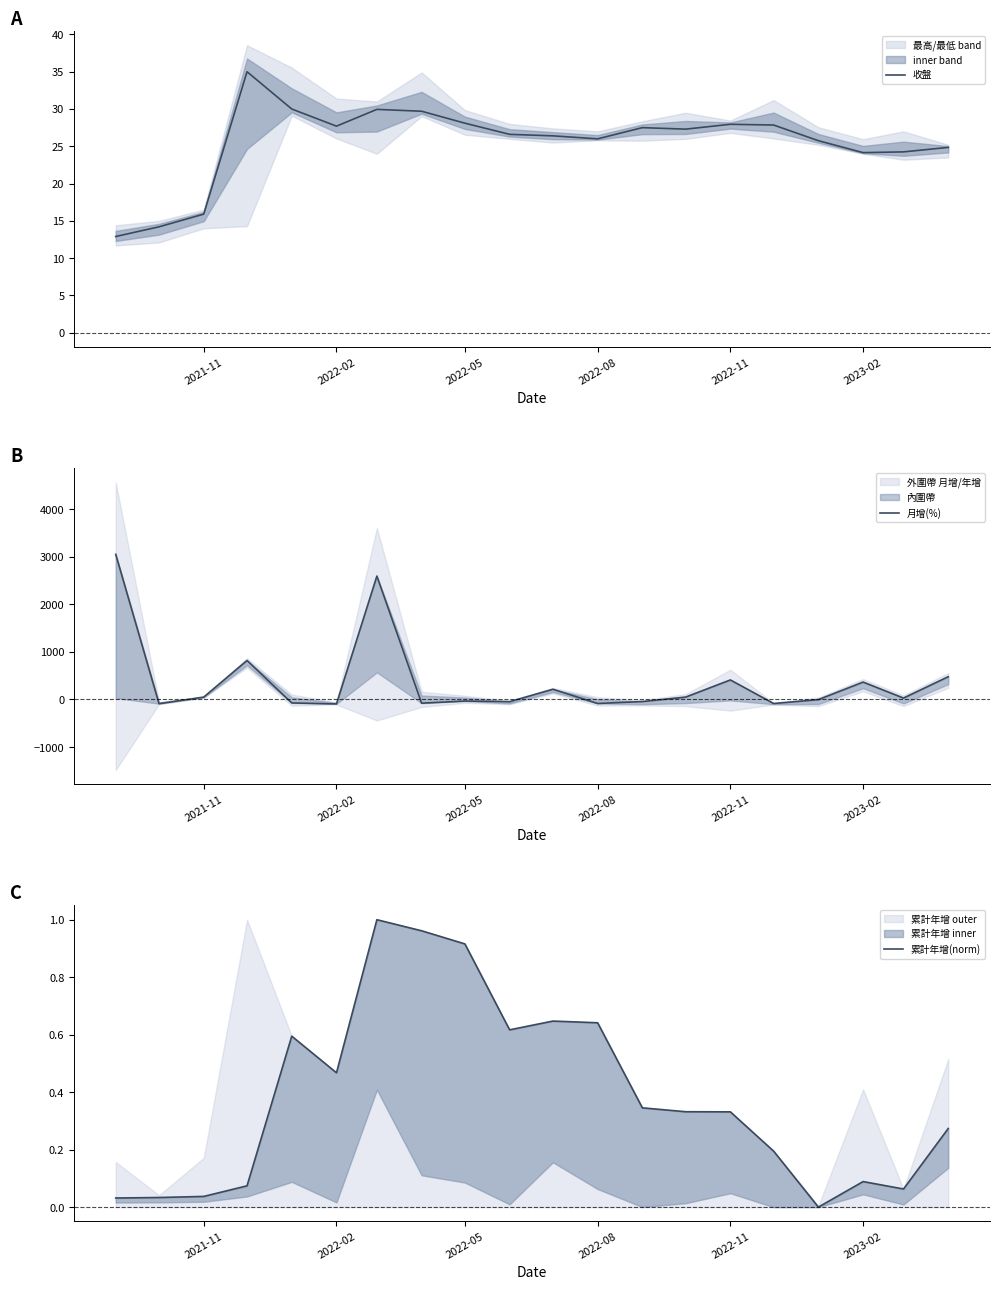

What is the lowest value of the 收盤 series?

12.9